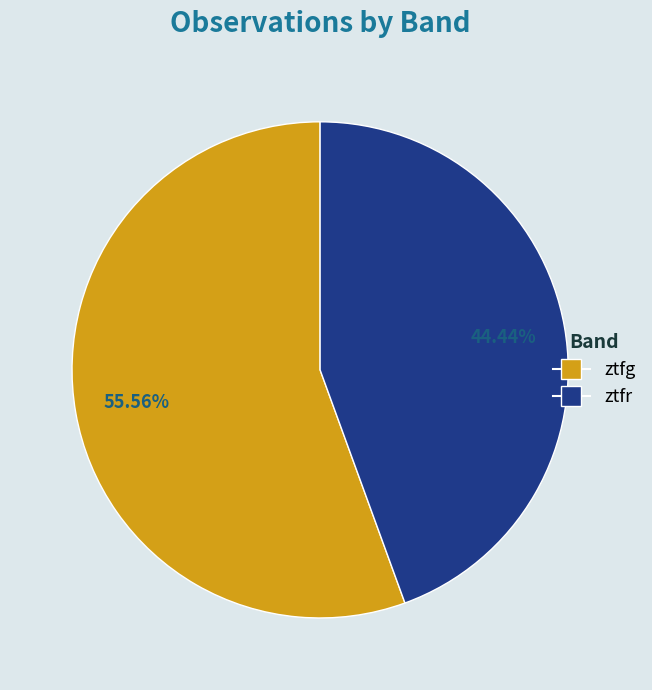

To the nearest percent, what is the average slice percentage?

50%